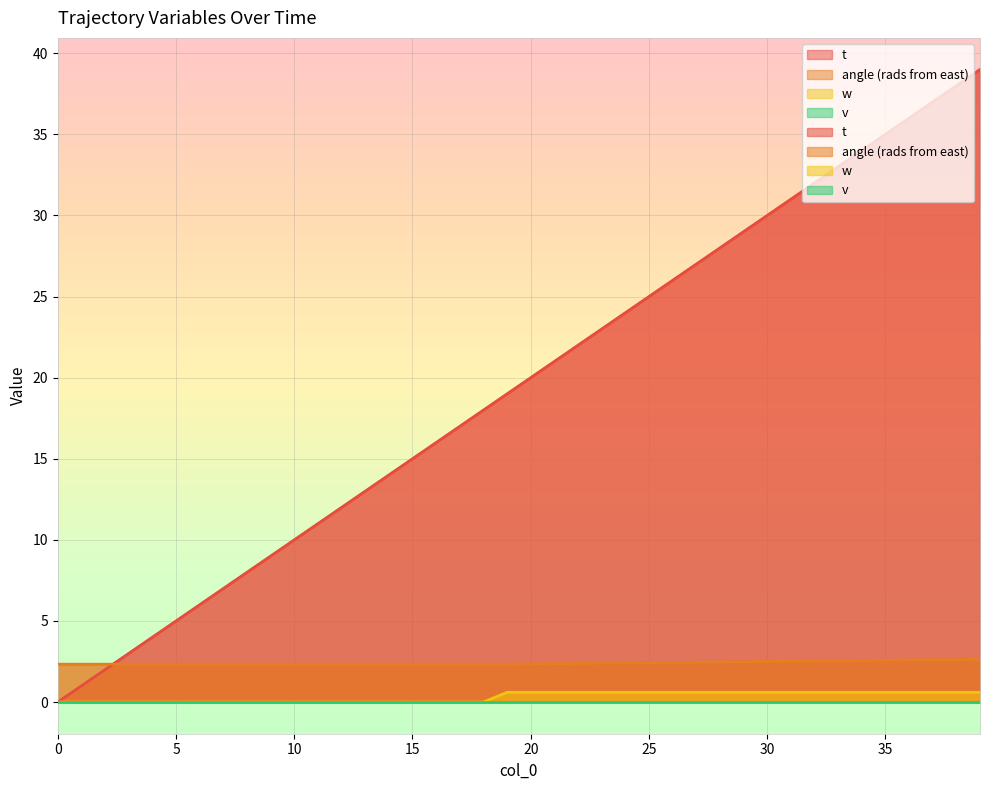

What is the total value across all series at 28?

31.1